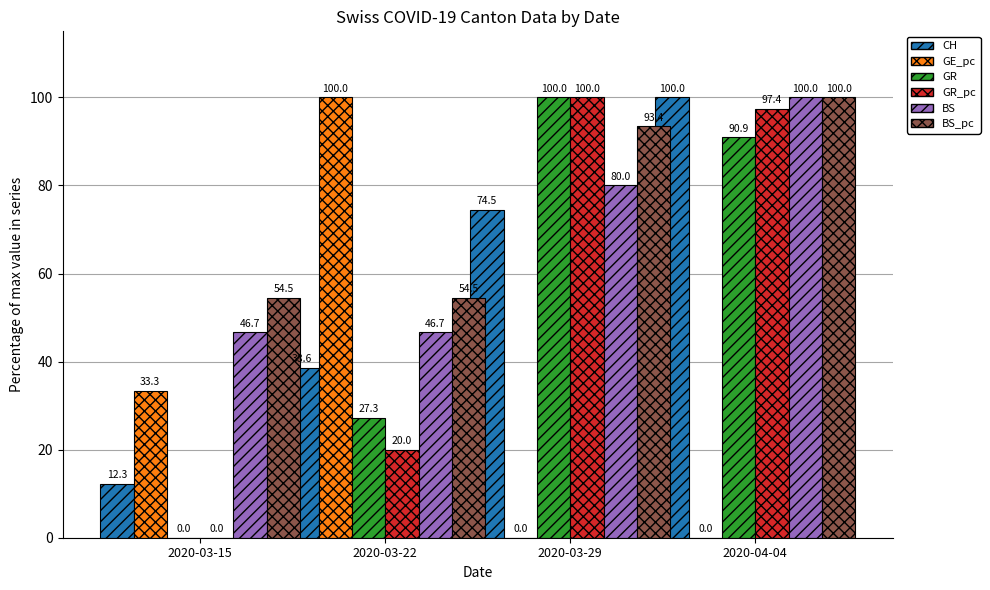

Does the chart contain stacked bars?

No